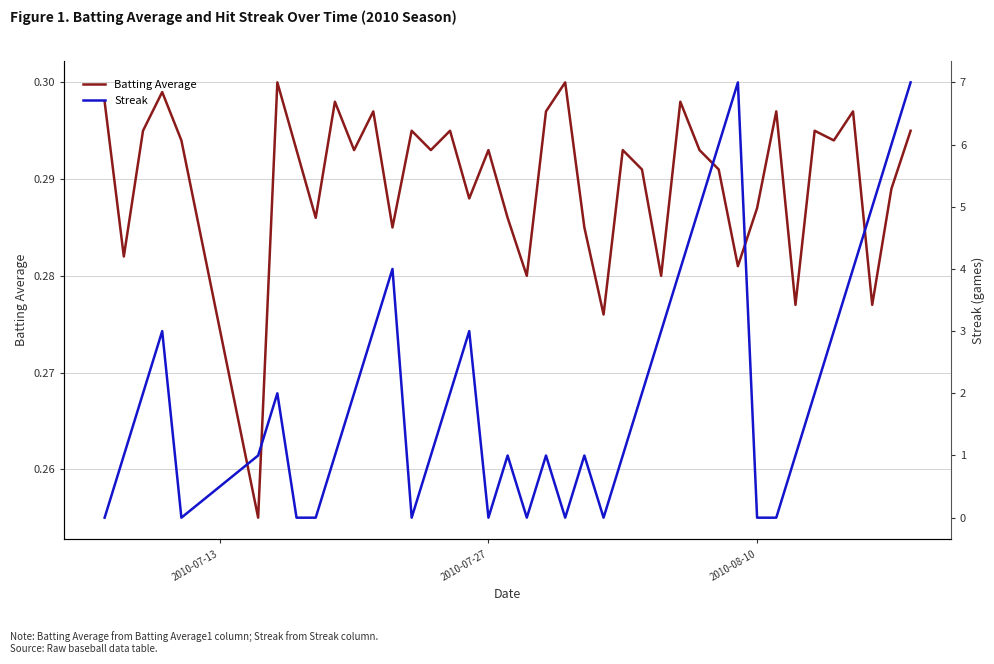

How many lines are shown in the chart?

2